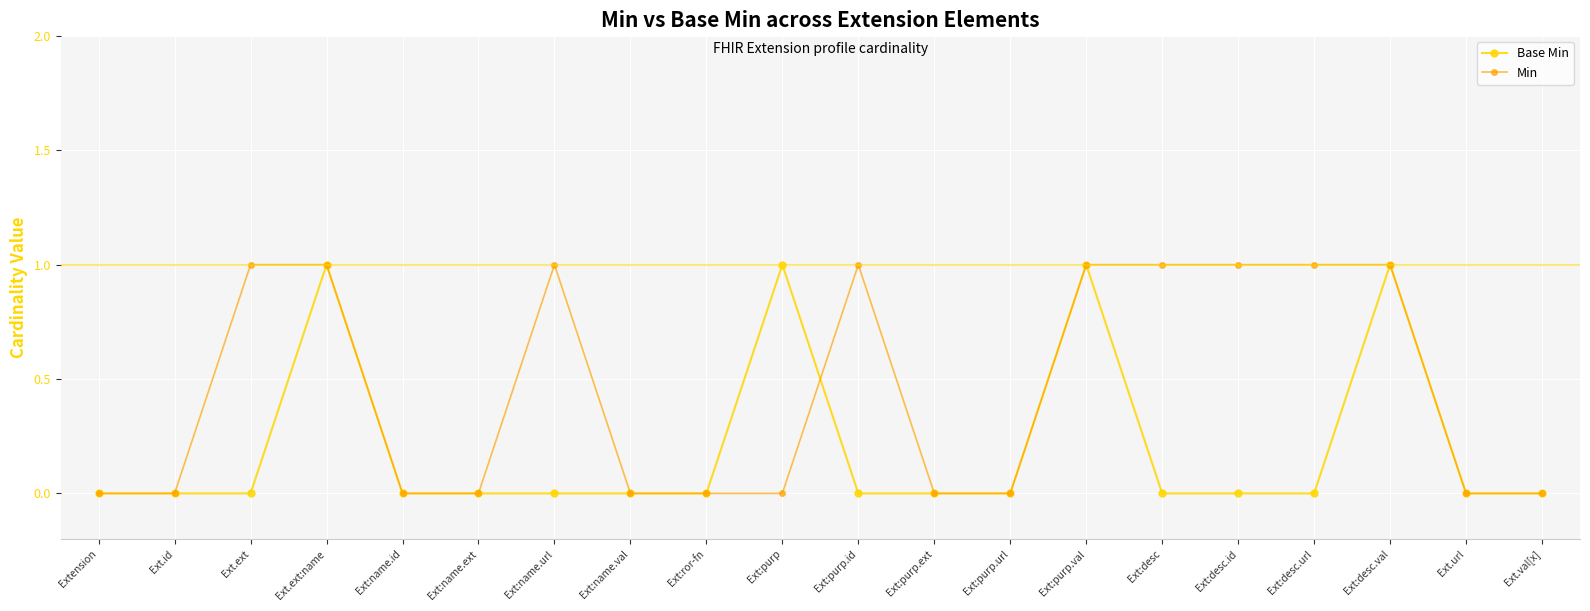

Which series has the largest total across all categories?

Min